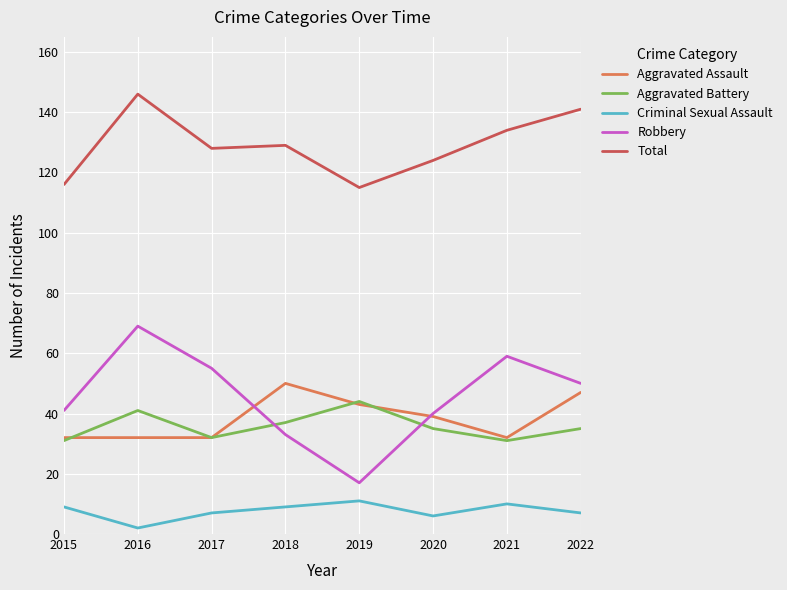

Reading left to right, transcribe all the data shown in this chart.

Aggravated Assault: 2015=32	2016=32	2017=32	2018=50	2019=43	2020=39	2021=32	2022=47
Aggravated Battery: 2015=31	2016=41	2017=32	2018=37	2019=44	2020=35	2021=31	2022=35
Criminal Sexual Assault: 2015=9	2016=2	2017=7	2018=9	2019=11	2020=6	2021=10	2022=7
Robbery: 2015=41	2016=69	2017=55	2018=33	2019=17	2020=40	2021=59	2022=50
Total: 2015=116	2016=146	2017=128	2018=129	2019=115	2020=124	2021=134	2022=141